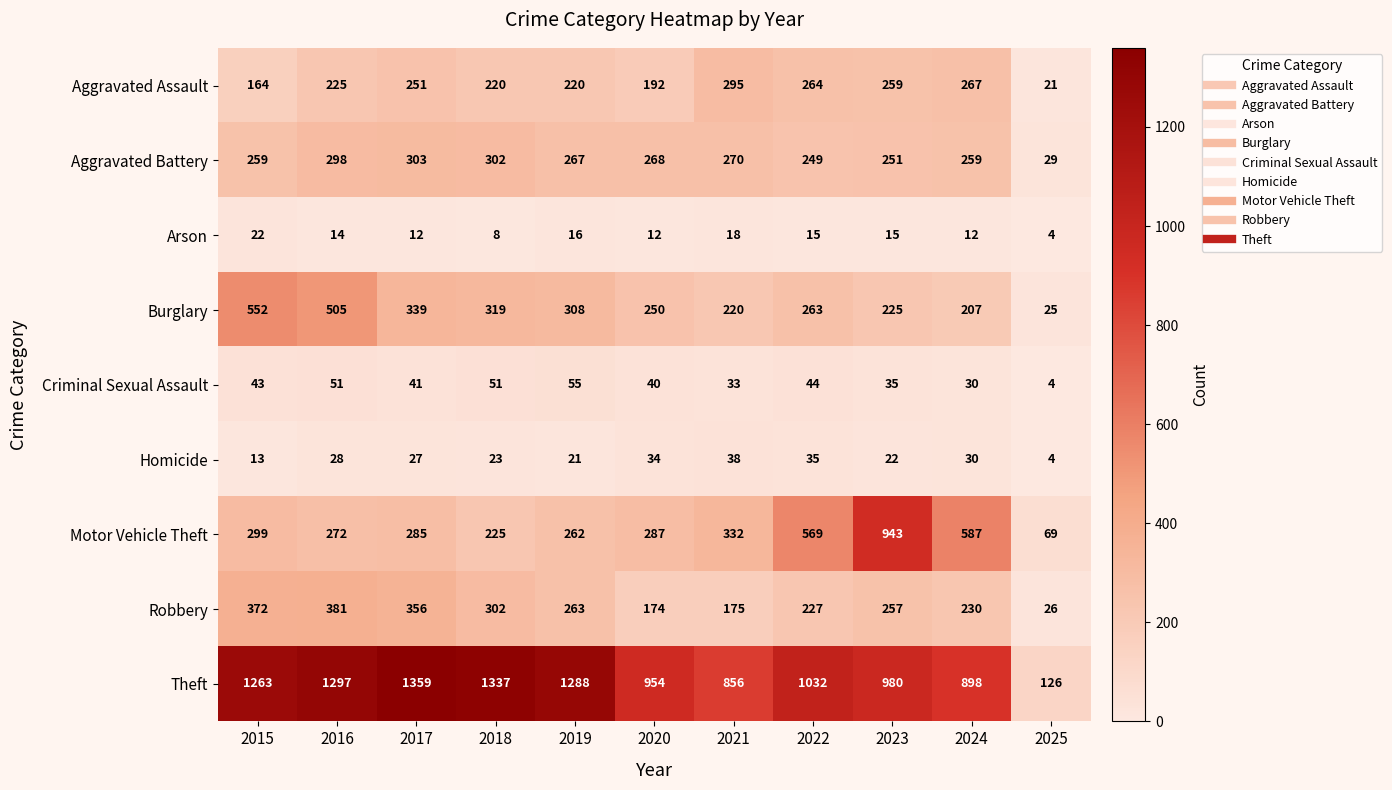

Is it true that Aggravated Assault equals 259 at 2023?

True